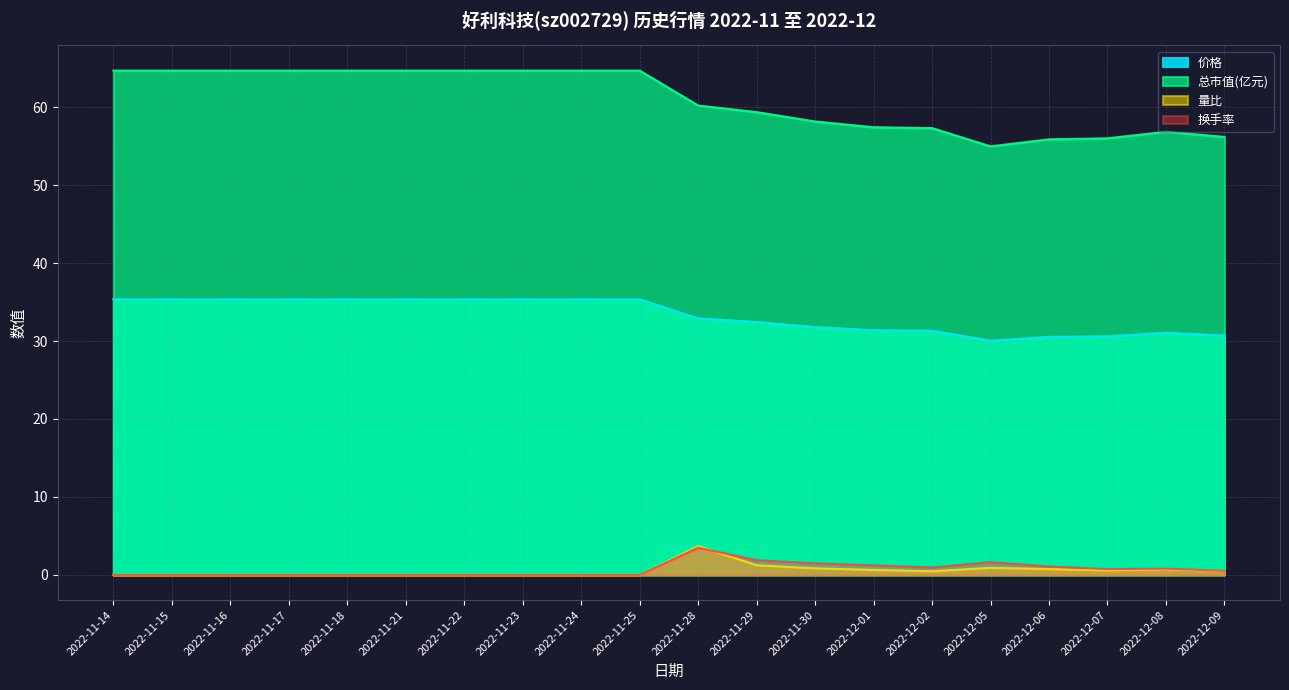

How many data points does each series have?

20